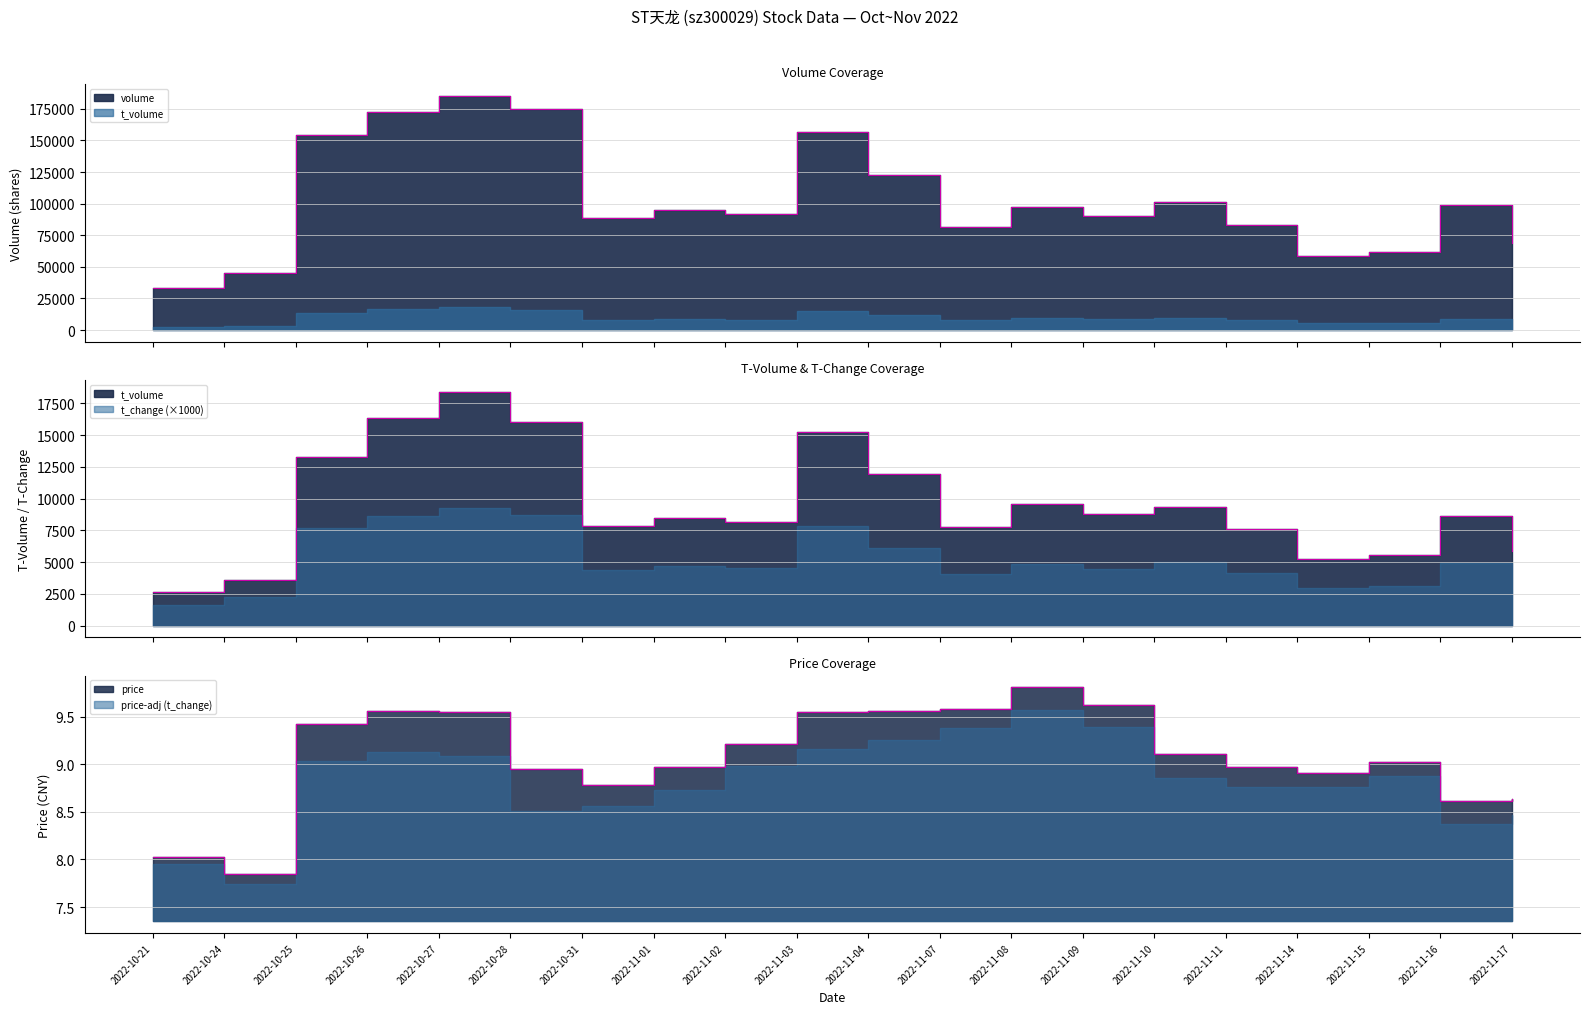

How many interior local peaks does the volume series have?

6